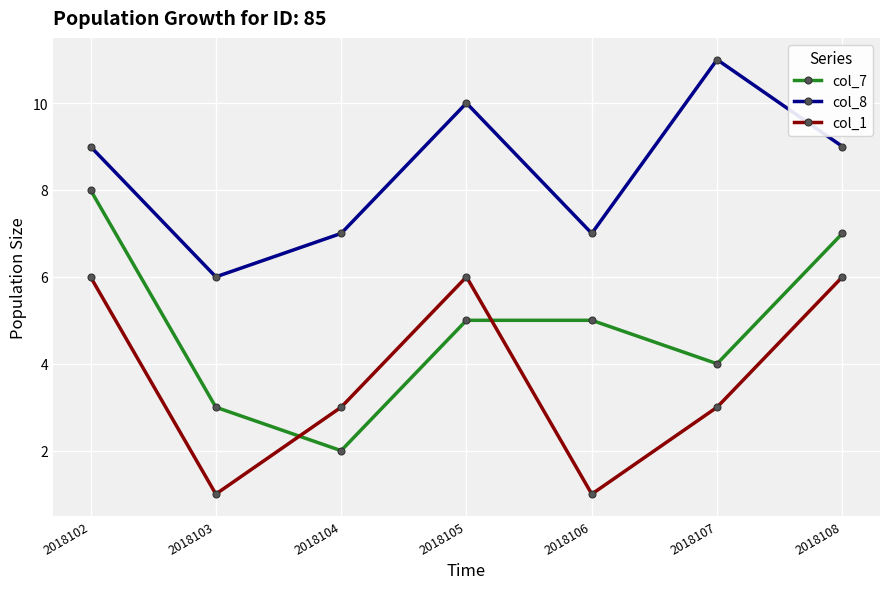

What is the difference between the maximum and minimum values in the col_8 series?

5